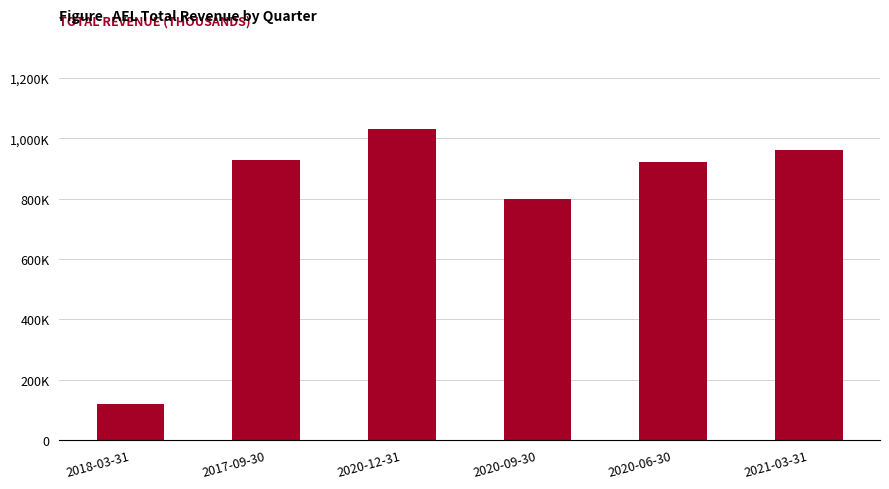

True or false: the data shows 962200 at 2021-03-31.

True